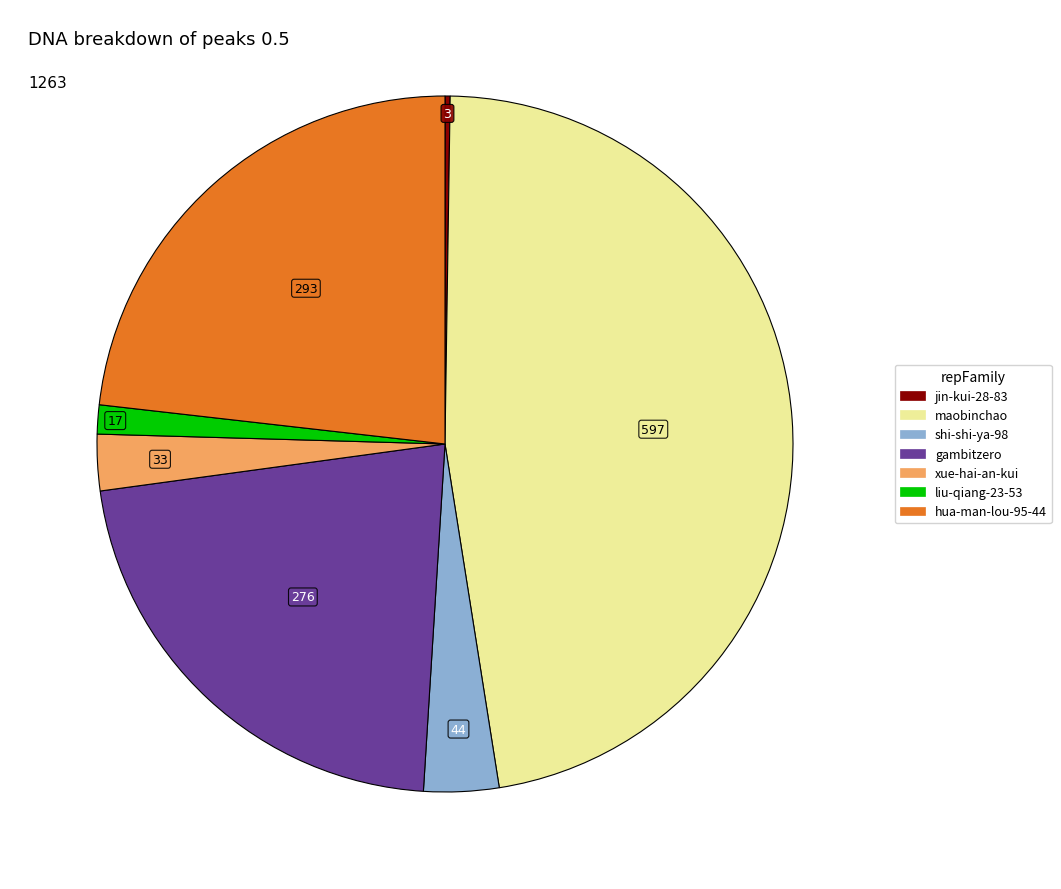

Which category has the biggest portion of the pie?

maobinchao